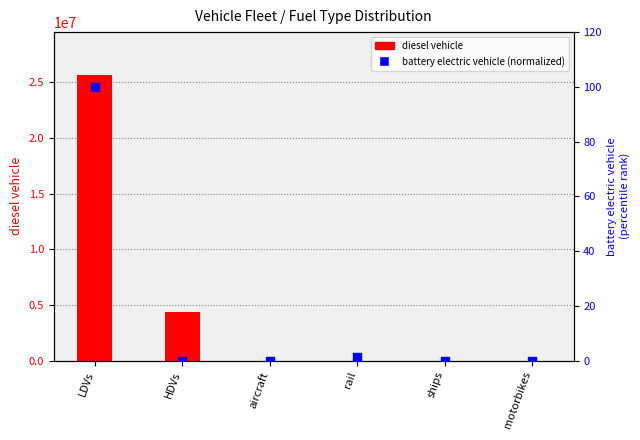

What is the total value across all series at ships?

1904.6